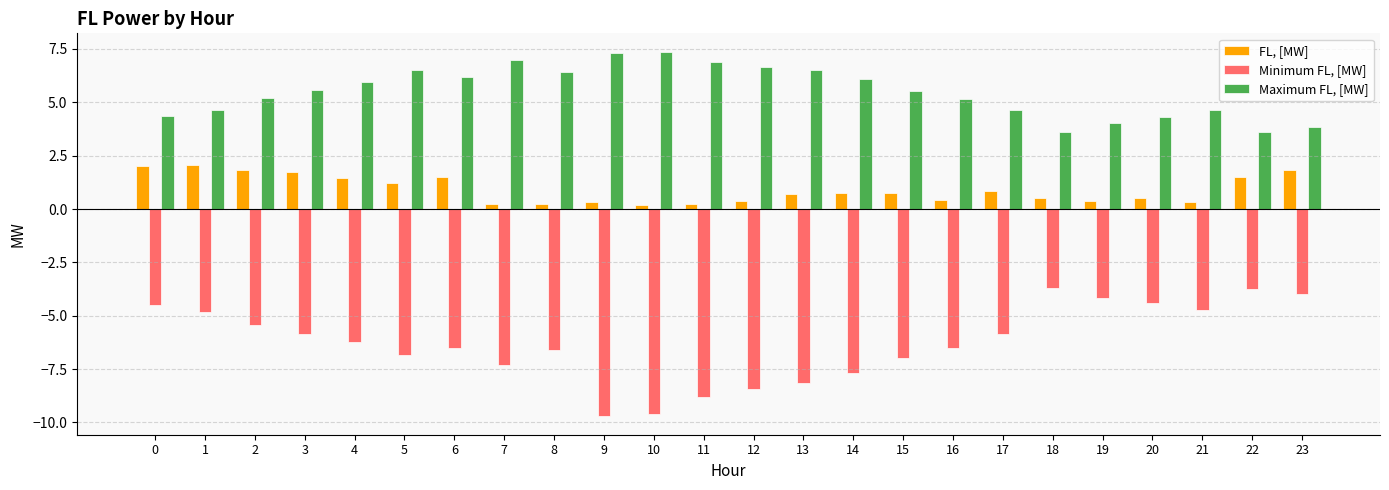

True or false: Minimum FL, [MW] has a value of -3.1 at 8.

False